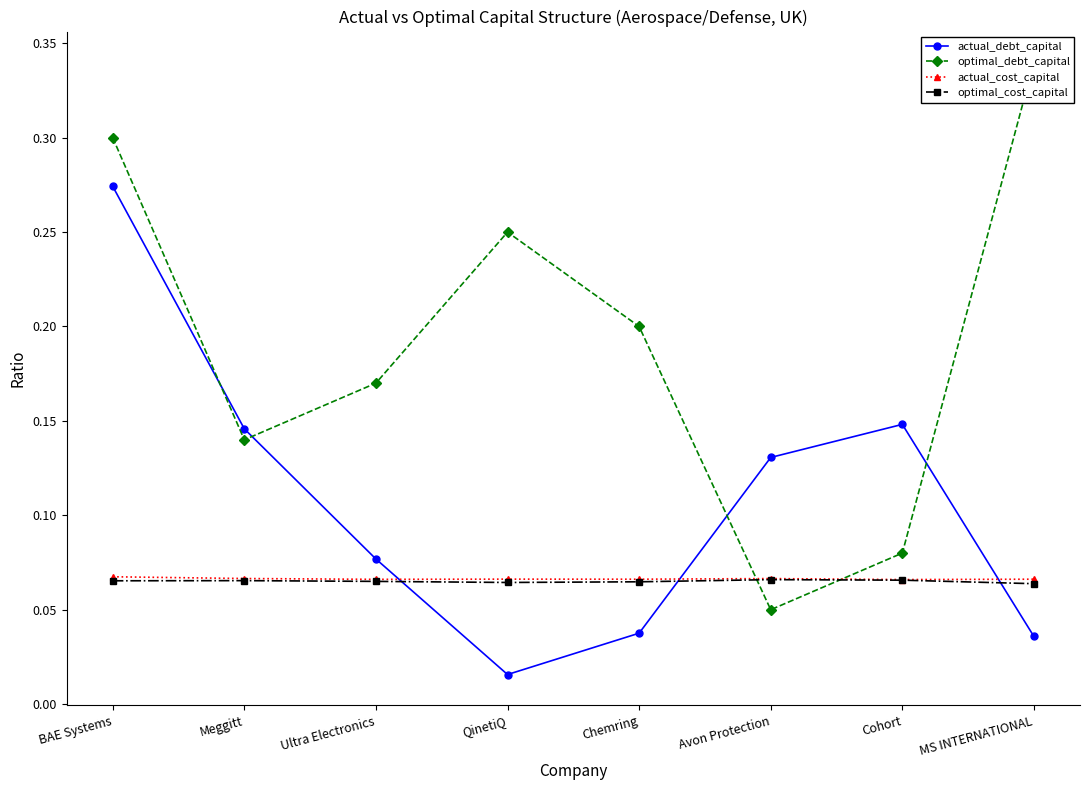

Rank the series at Avon Protection from lowest to highest value.

optimal_debt_capital, optimal_cost_capital, actual_cost_capital, actual_debt_capital